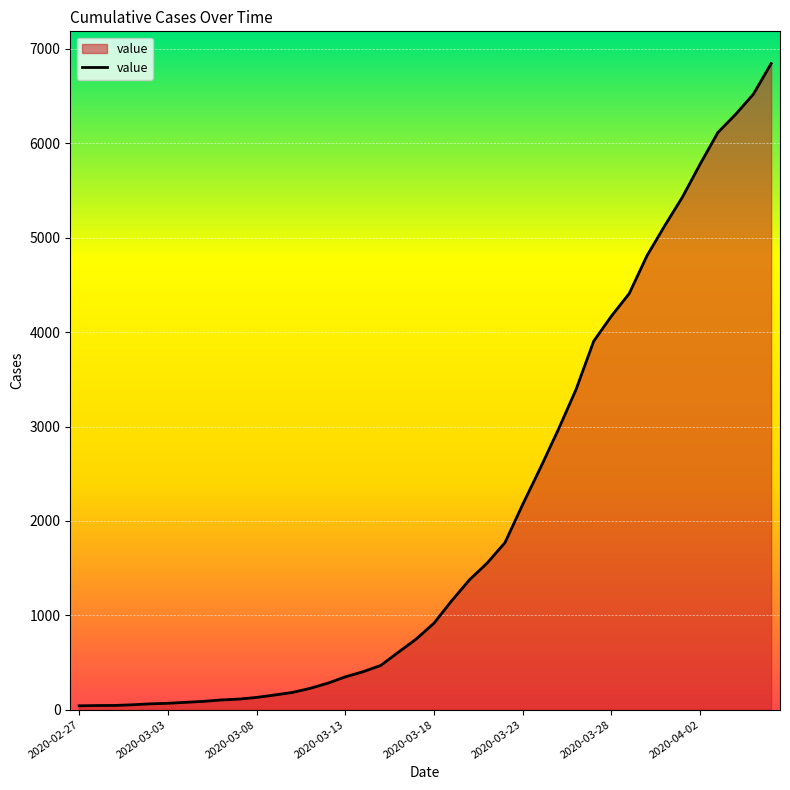

Does the chart have visible grid lines?

Yes